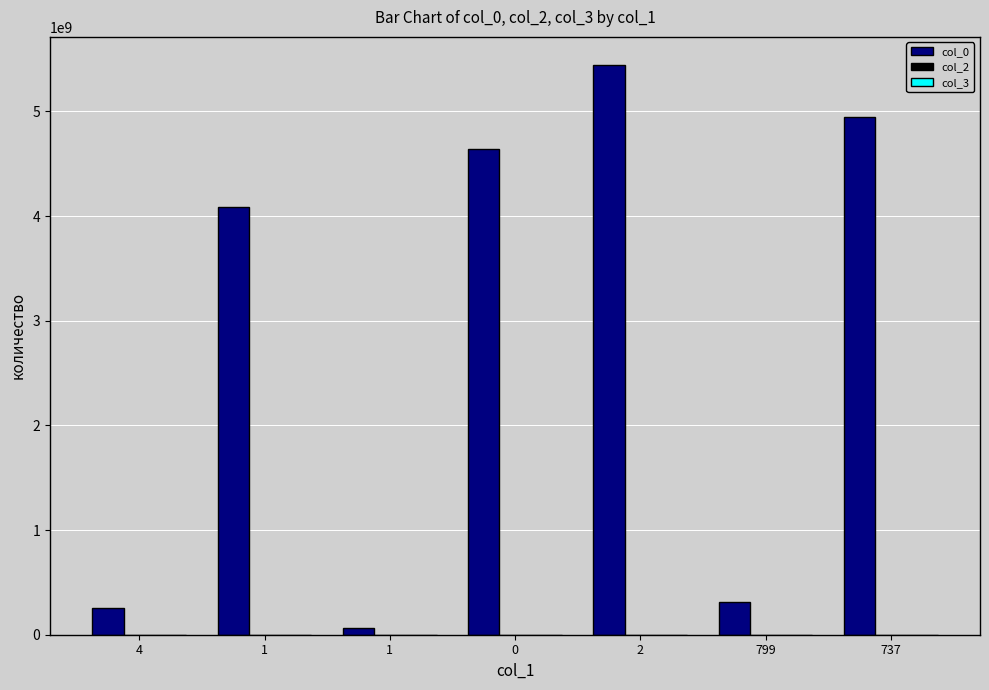

How many data points does each series have?

7